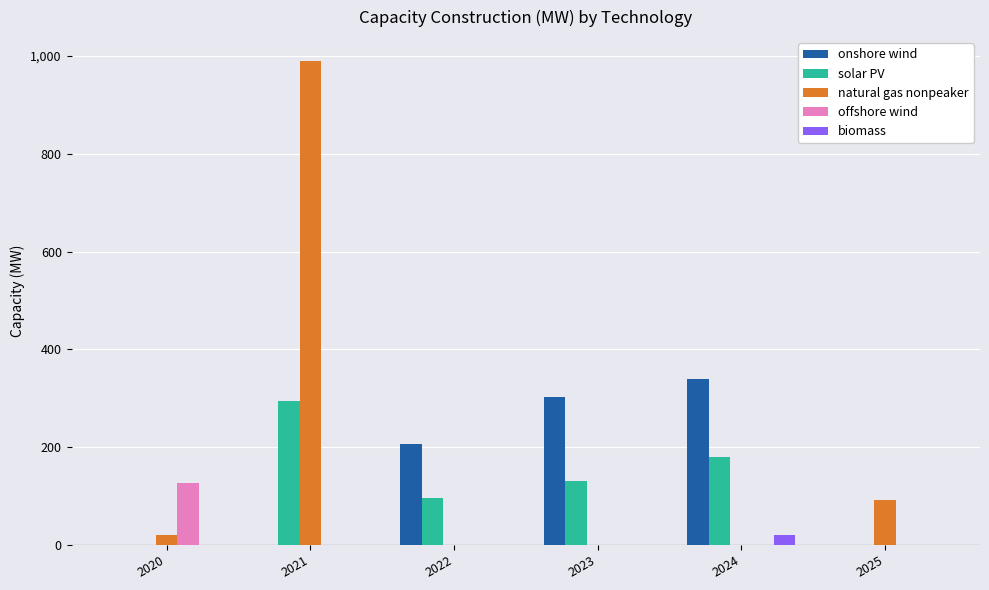

True or false: offshore wind has a value of 0.0 at 2025.

True